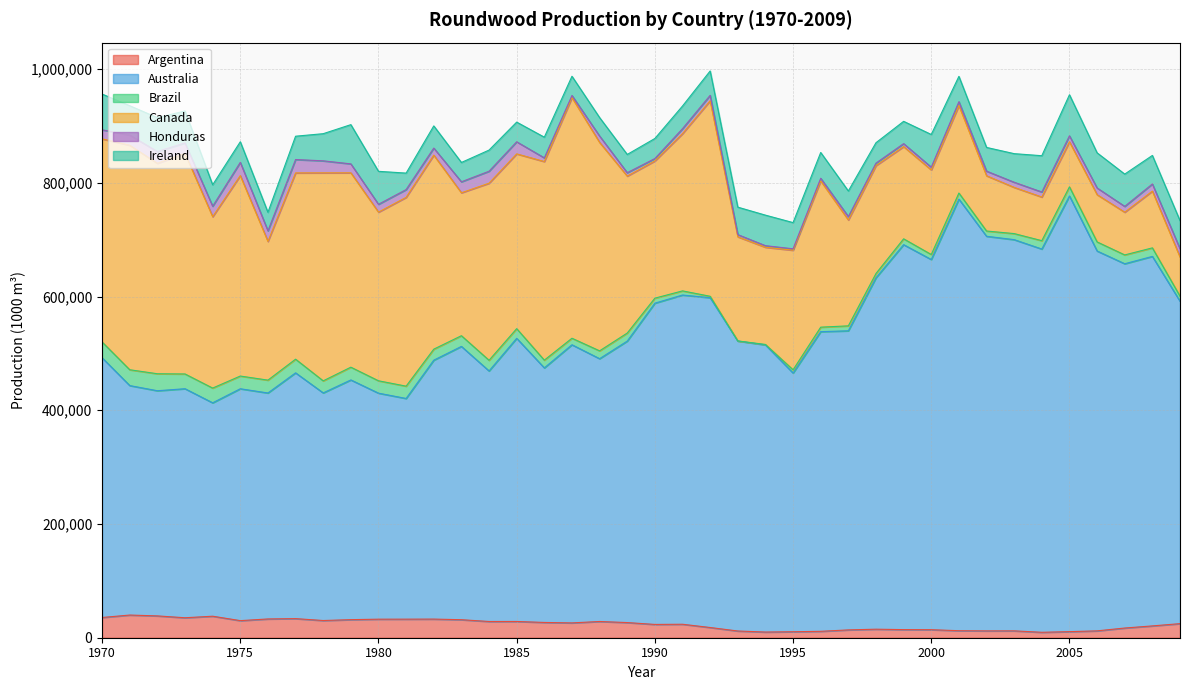

What is the sum of the Canada values at 1984 and 1999?

473571